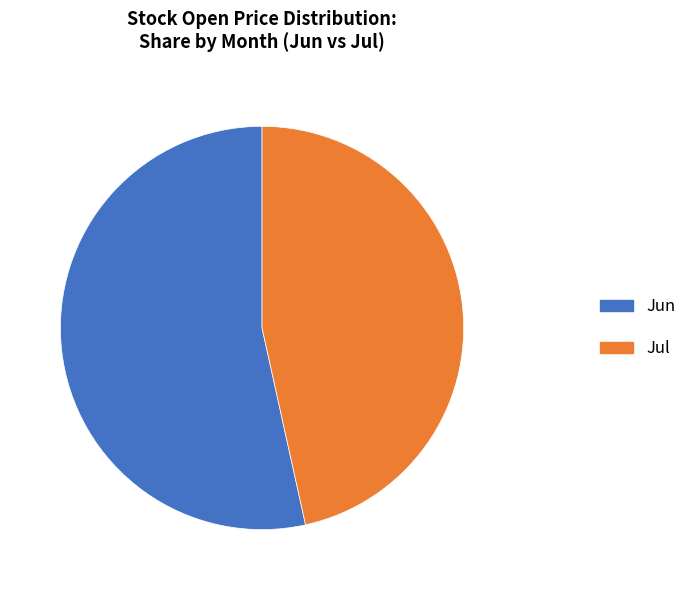

Does any single category account for the majority?

Yes